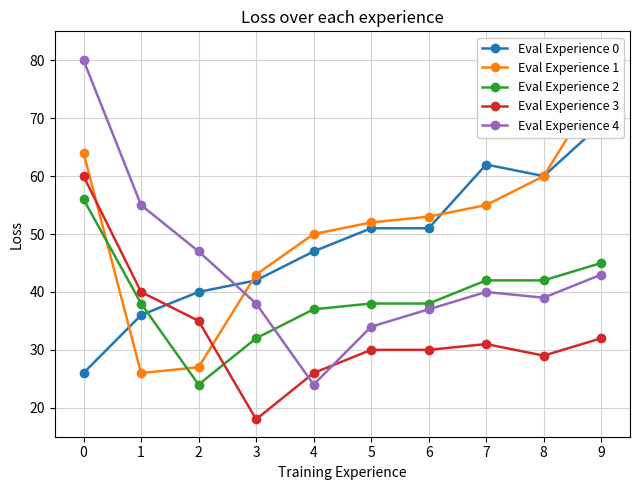

What is the maximum value shown in the chart?

80